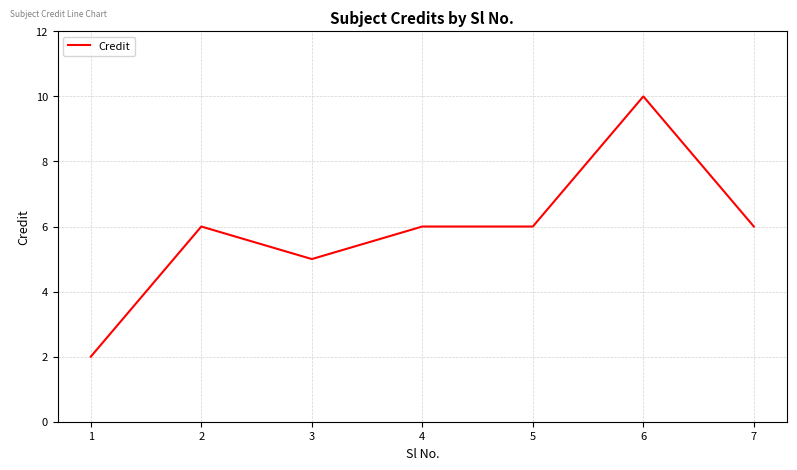

At which category does the data reach its first local valley?

3